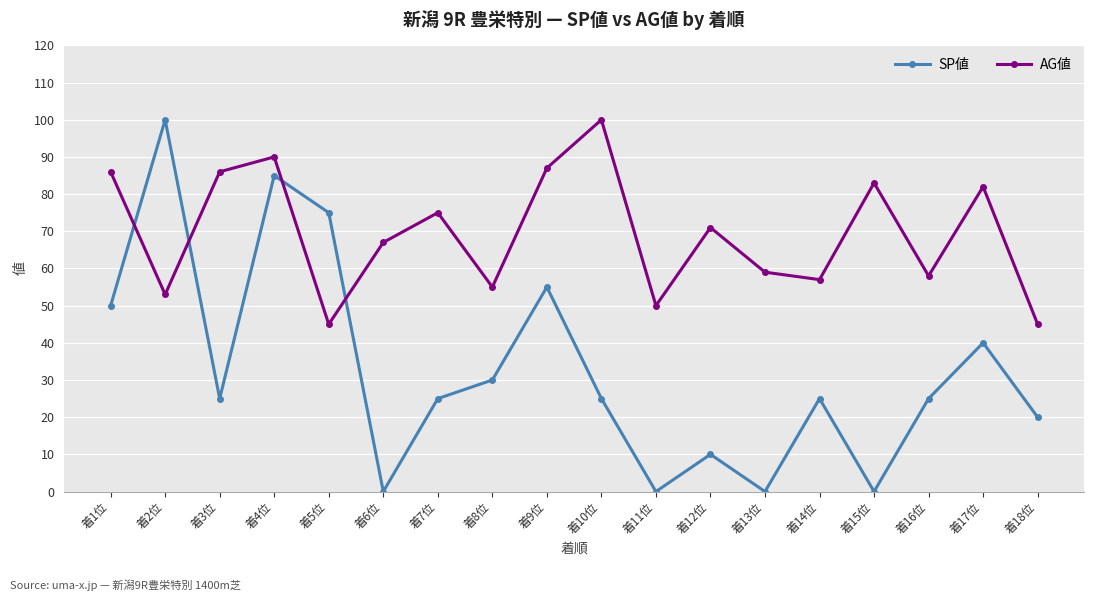

Between 着1位 and 着8位, which series saw the biggest shift?

AG値